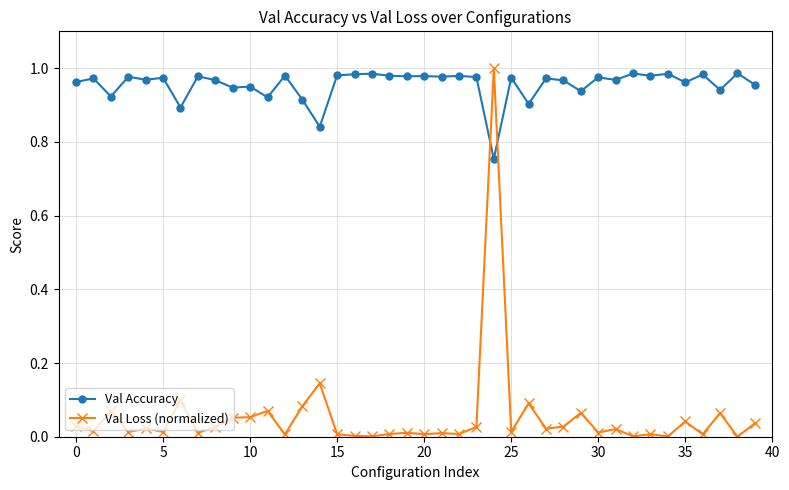

Which series has the largest total across all categories?

Val Accuracy